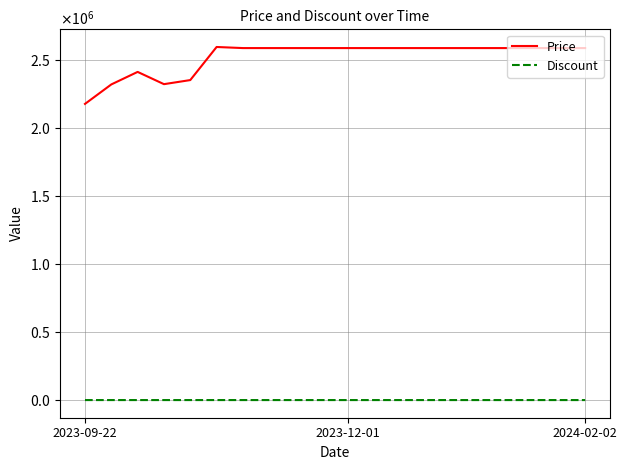

At which label is Price closest to 2384000?

2024-02-02